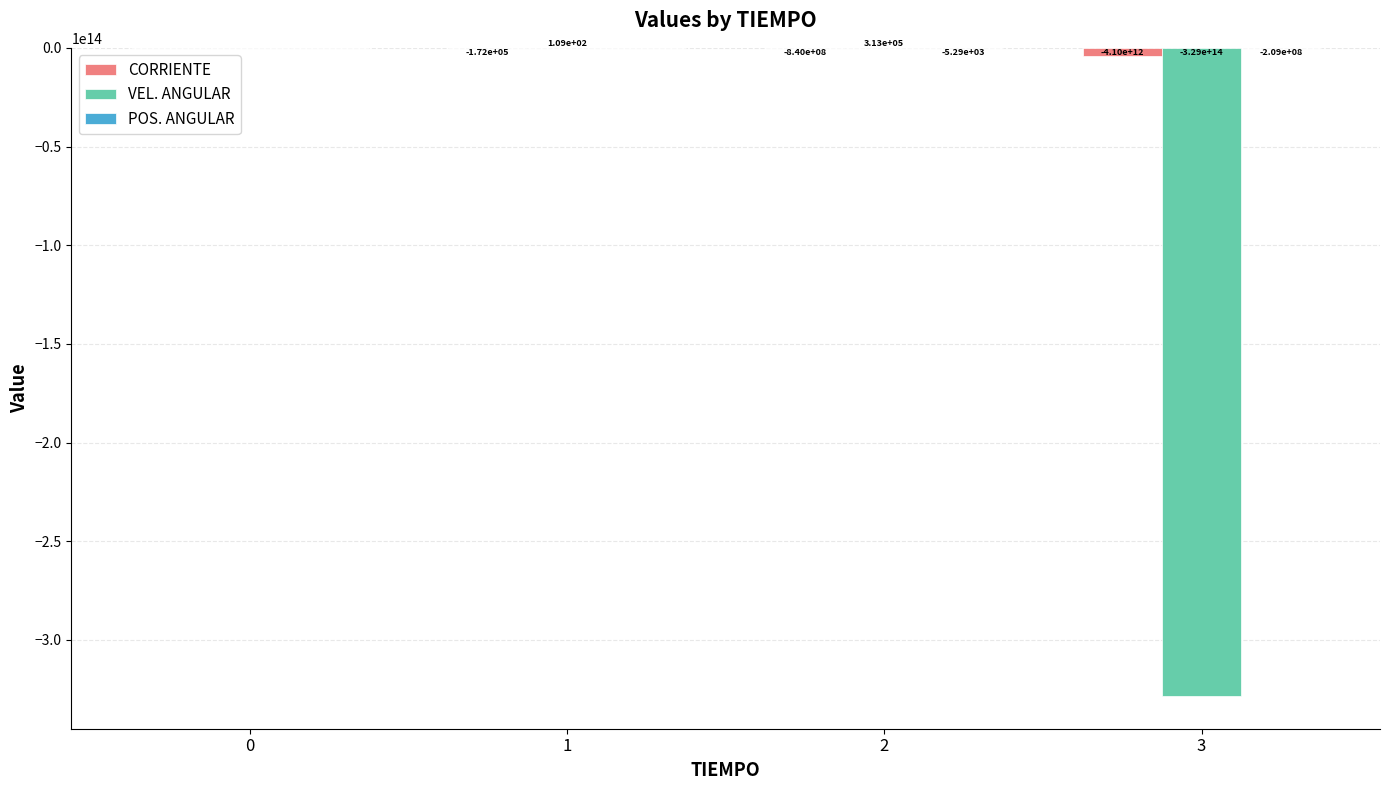

The CORRIENTE series shows -4100811802964.0 at 3. True or false?

True